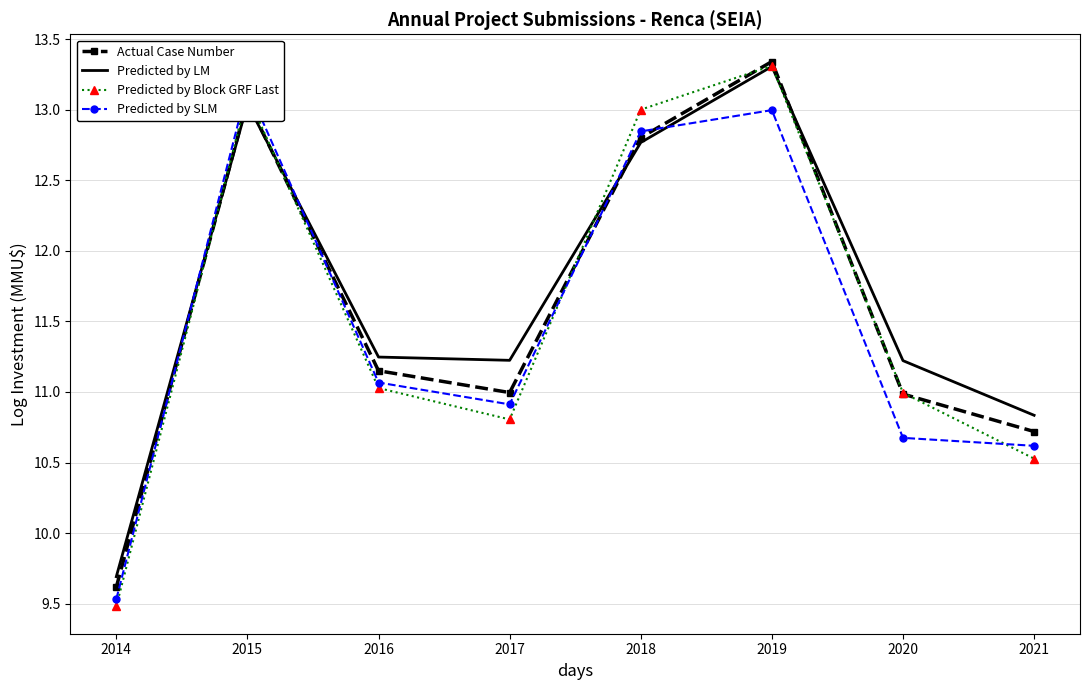

The Predicted by Block GRF Last series shows 10.5 at 2021. True or false?

True